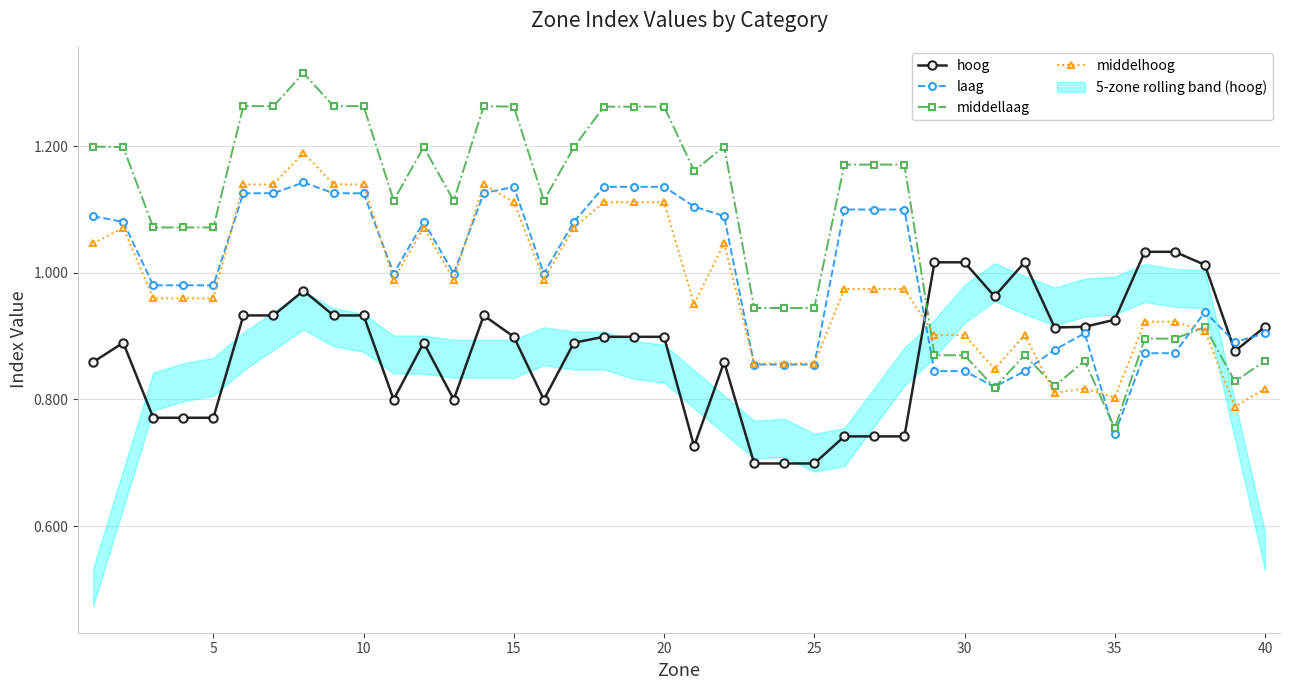

After their last crossing, which series has the higher values: hoog or middellaag?

hoog